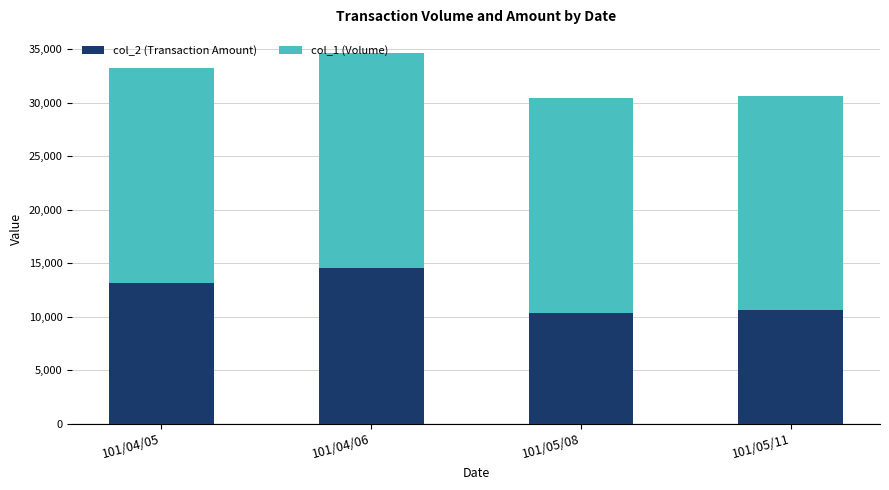

What is the difference between the second highest and second lowest values in the col_2 (Transaction Amount) series?

2600